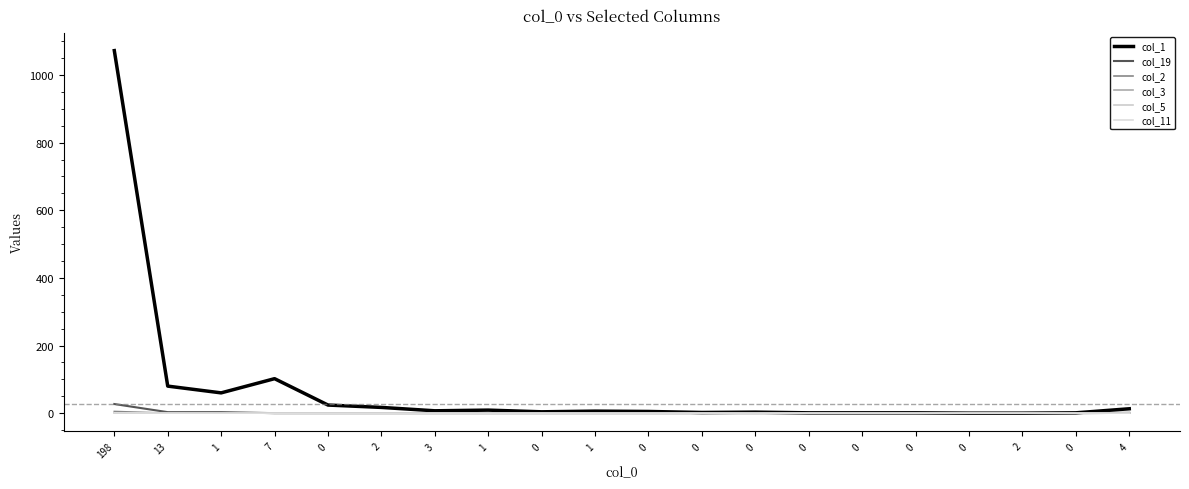

What is the spread (max minus min) of values at 0?

24